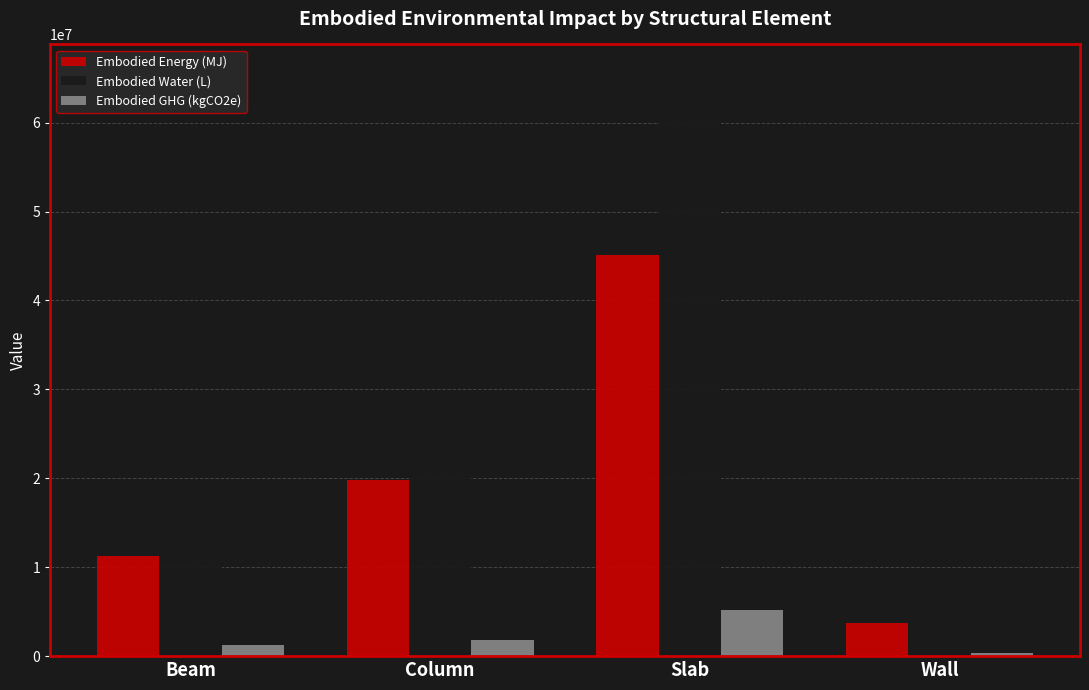

What is the label of the 4th bar from the left?

Wall